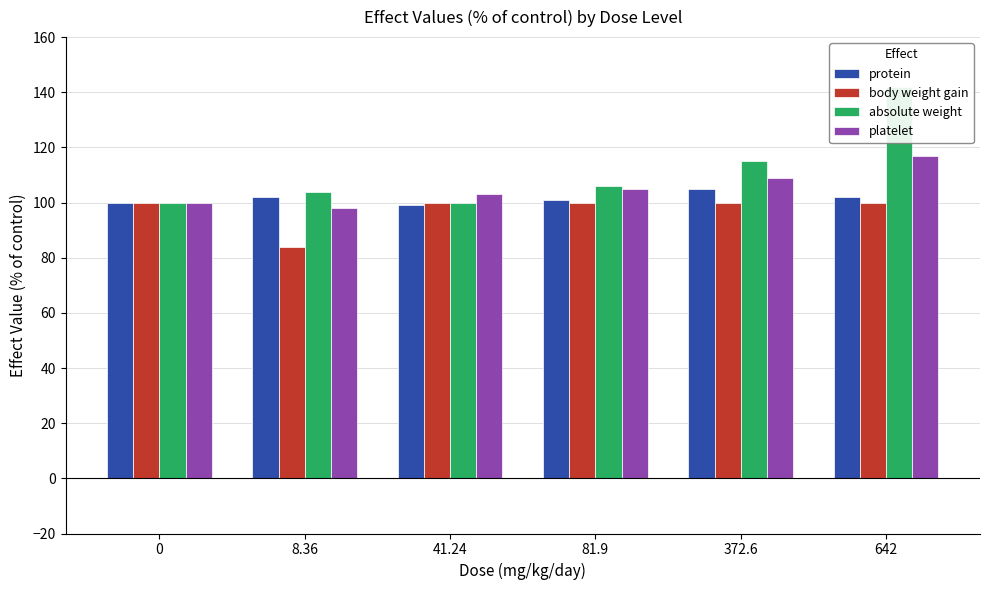

What is the sum of the absolute weight values at 8.36 and 41.24?

204